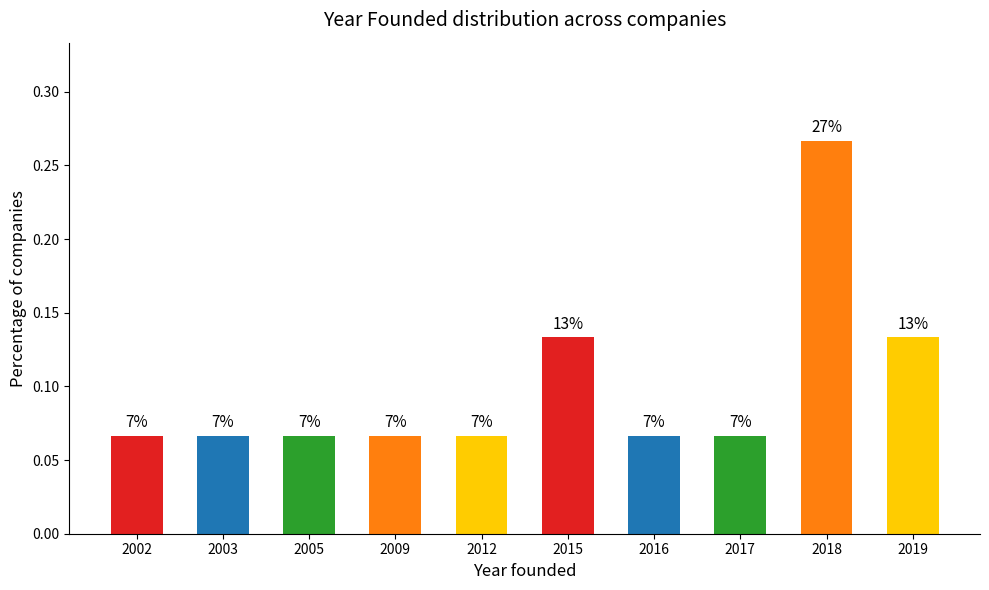

What value does the data have at 2018?

0.3